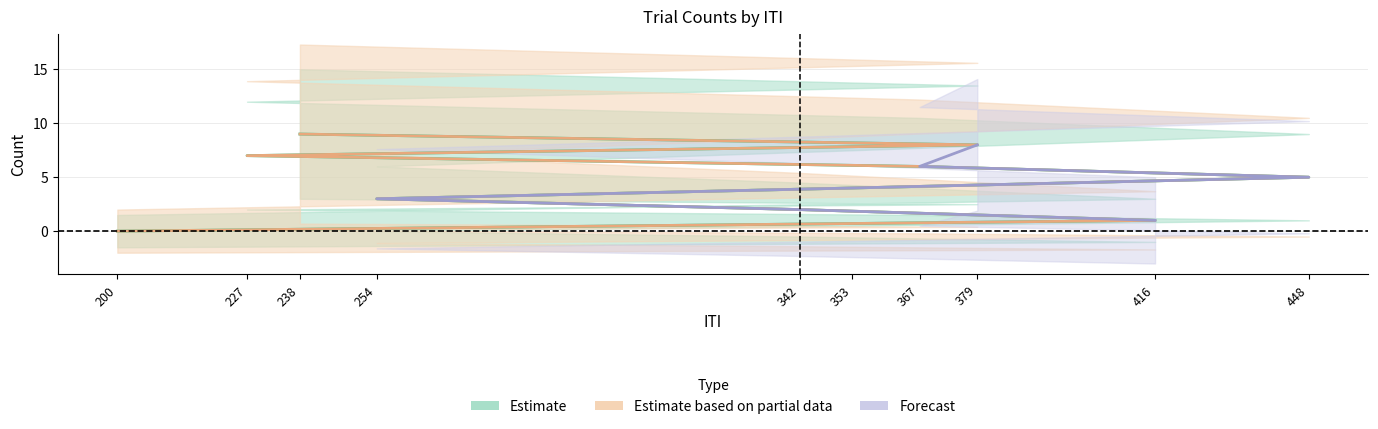

Does the chart display data point markers on the line(s)?

No